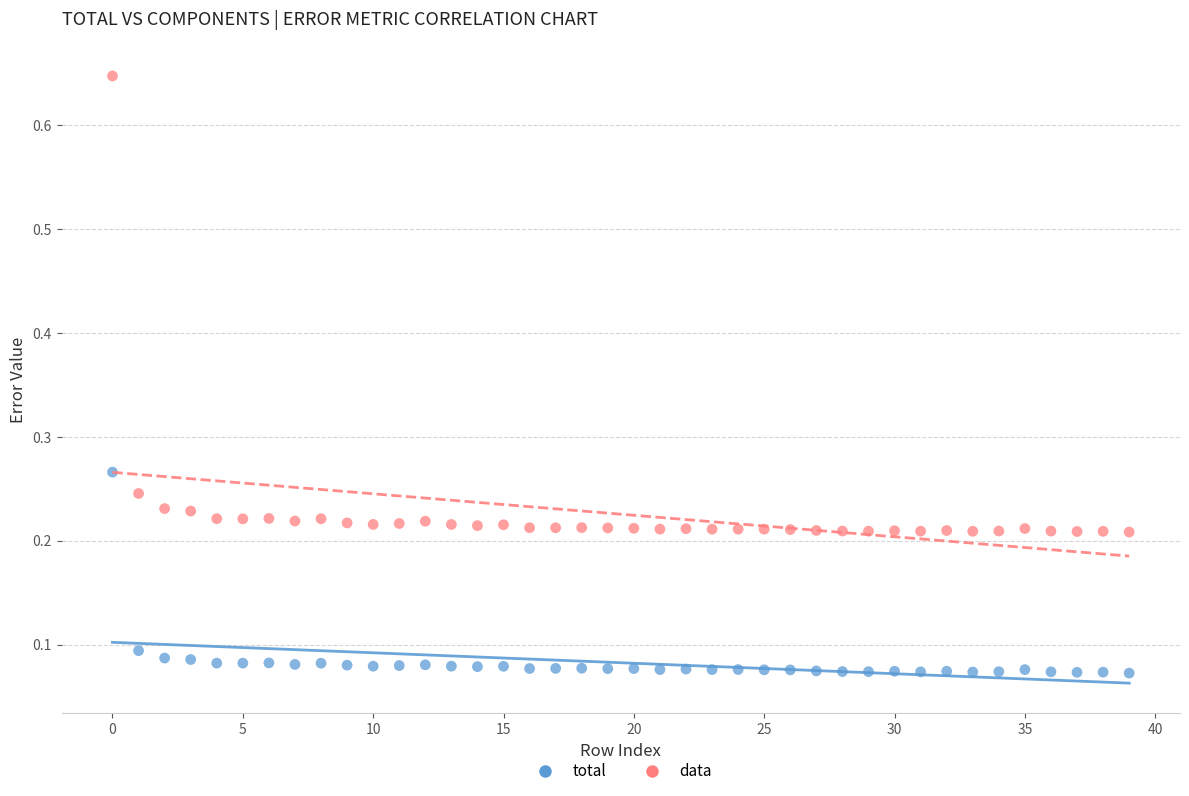

Which series reaches the maximum Y coordinate?

data